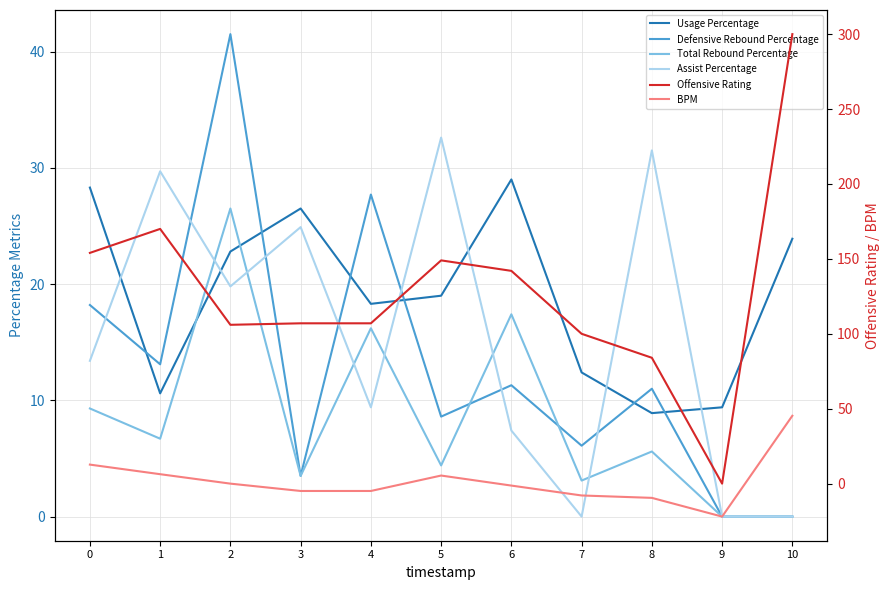

How many values in the Usage Percentage series are below 19?

5